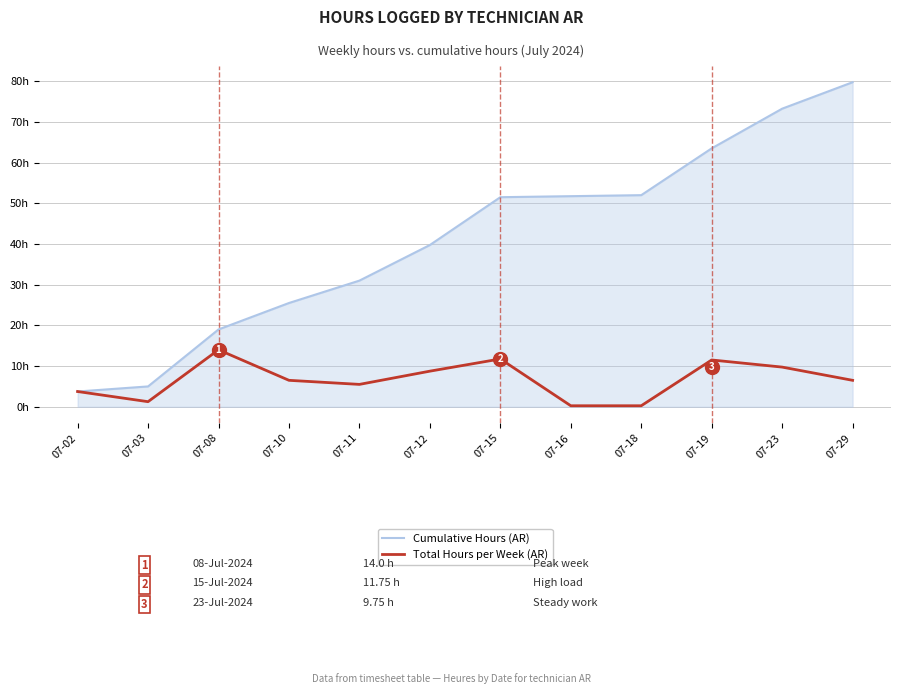

True or false: Cumulative Hours (AR) and Total Hours per Week (AR) cross at least once.

False